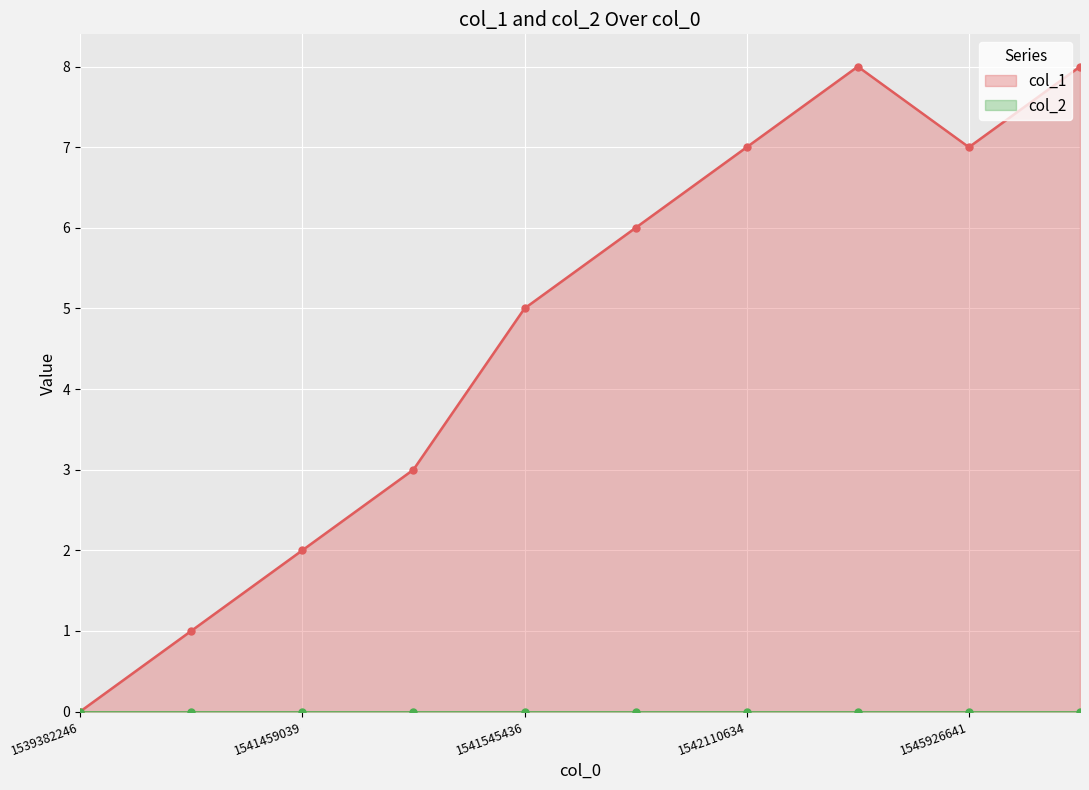

List the labels in order of value, smallest first.

1539382246, 1541455502, 1541459039, 1541538243, 1541545436, 1541595827, 1542110634, 1545926641, 1545278647, 1547402647